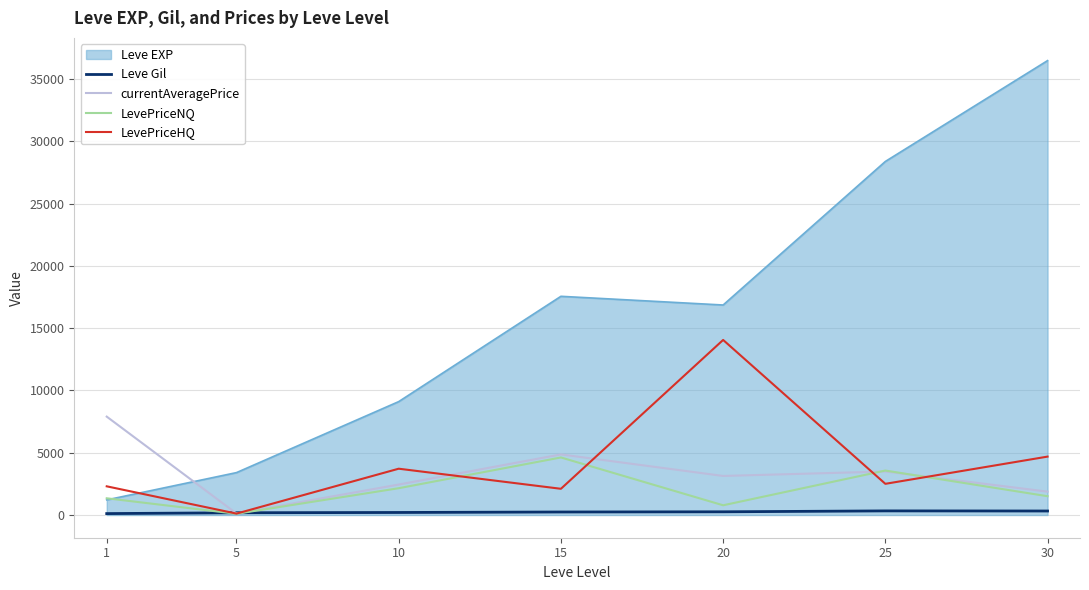

What is the total value across all series at 25?

38291.2